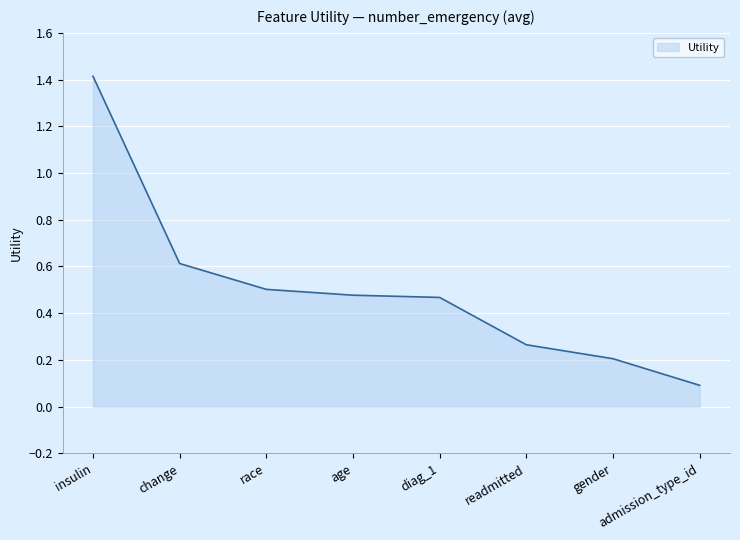

Does the chart display data point markers on the line(s)?

No